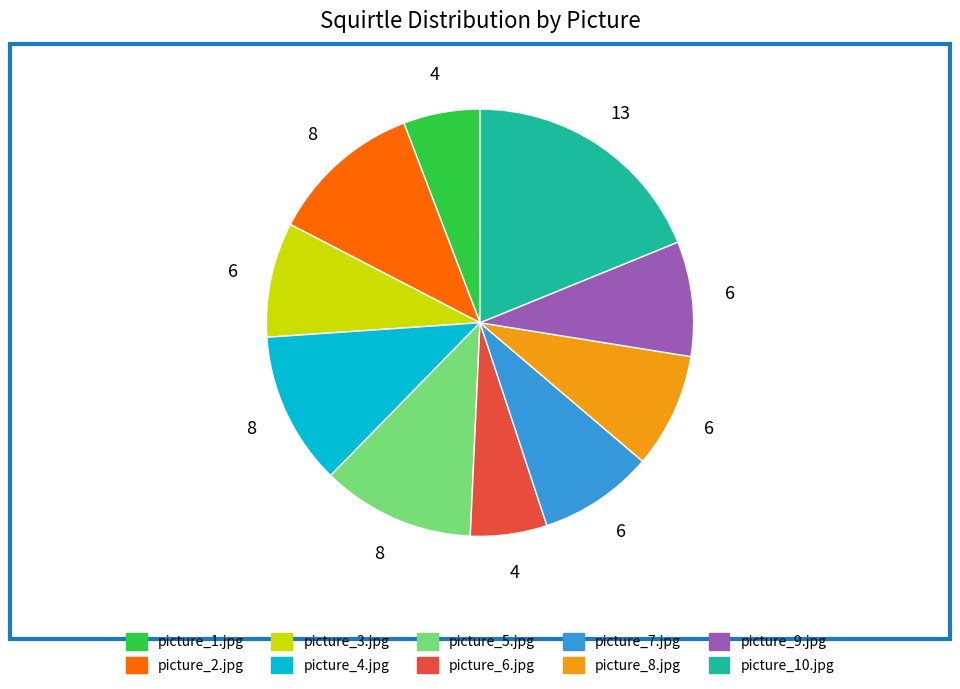

Does picture_4.jpg account for over 50% of the chart?

No